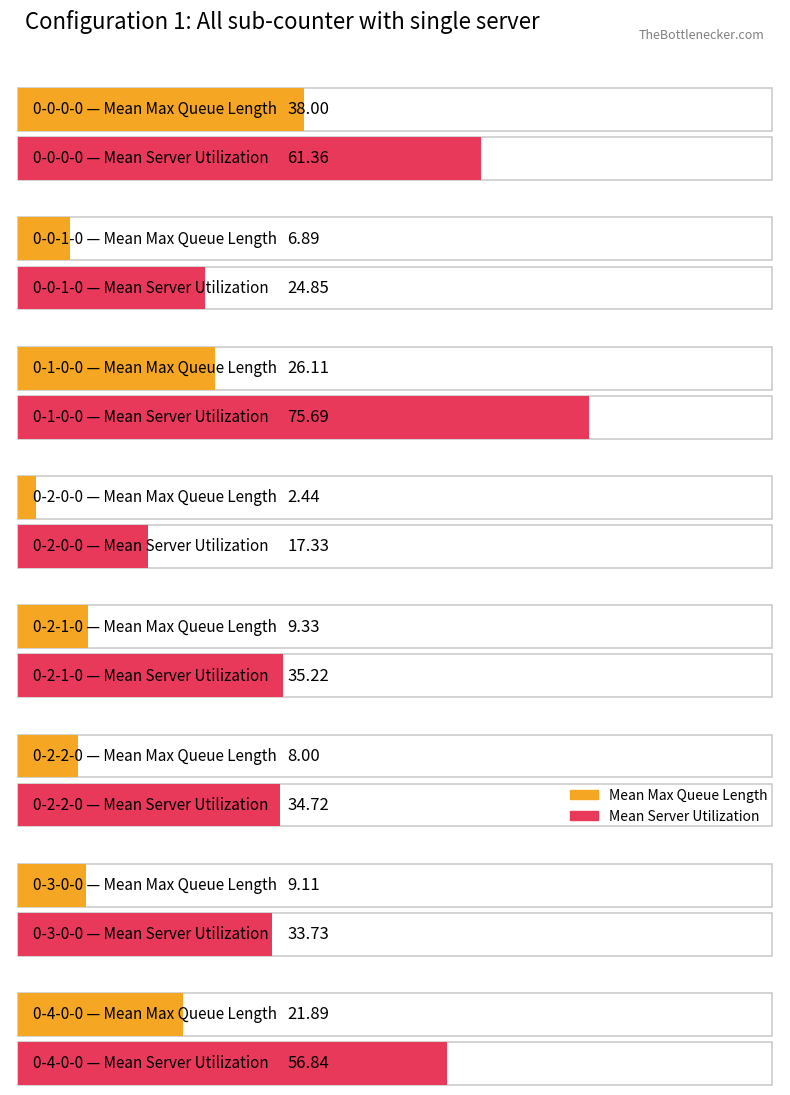

Which series has the largest total across all categories?

Mean Server Utilization